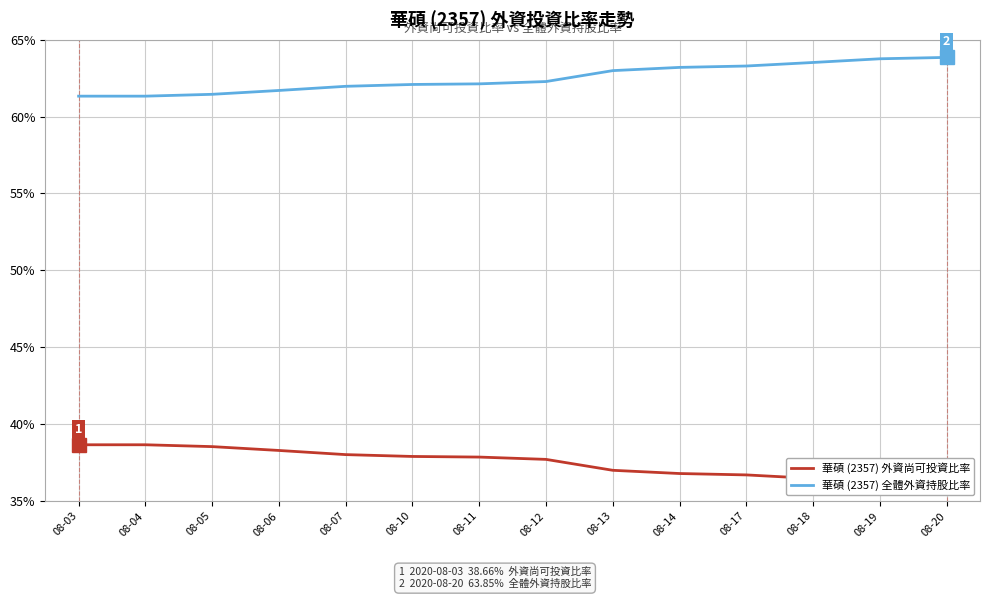

What is the difference between the maximum and minimum values in the 華碩 (2357) 外資尚可投資比率 series?

2.5